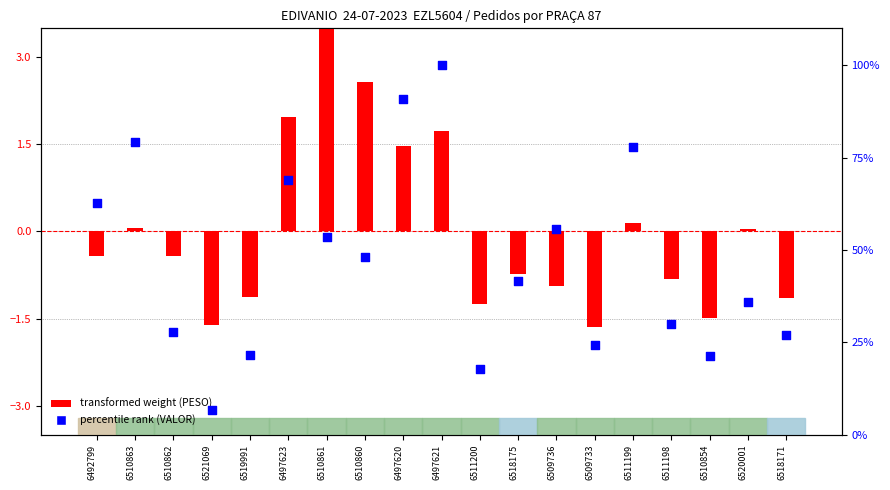

Which series has the largest total across all categories?

percentile rank (VALOR)